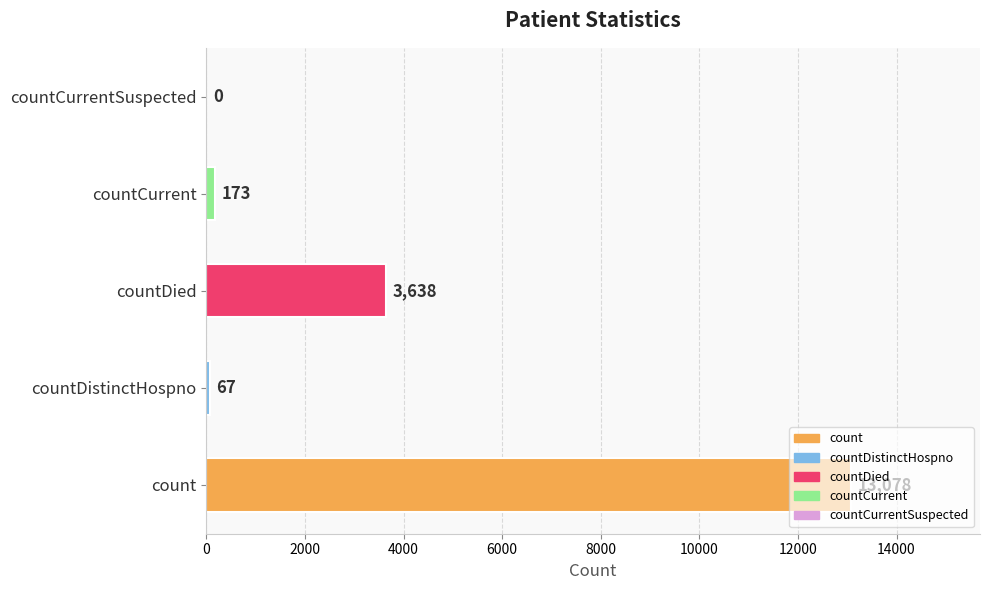

Is it true that the value at count is 13078?

True